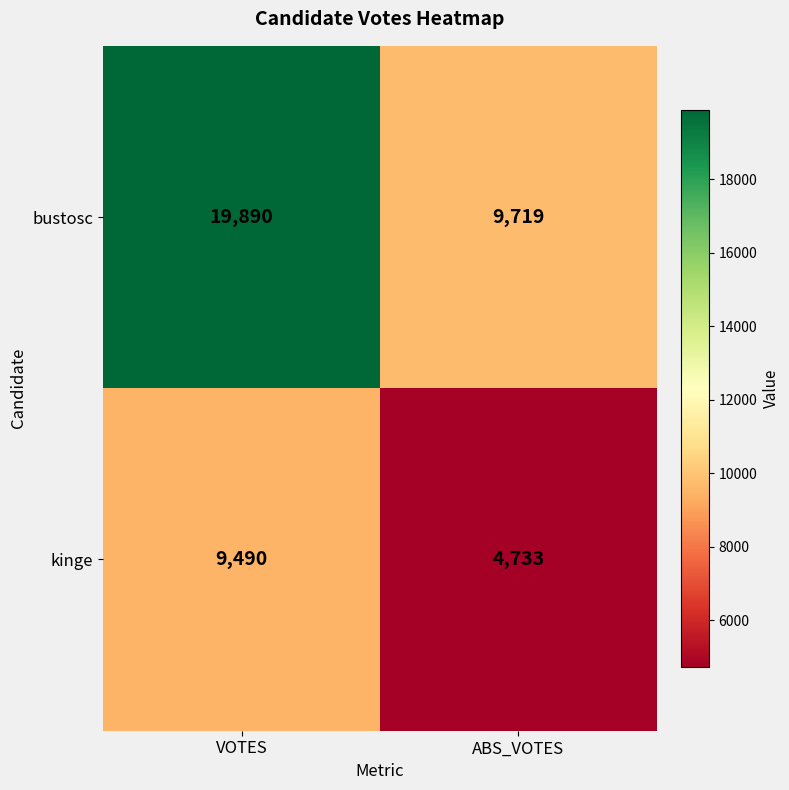

What is the approximate value of kinge at VOTES?

9490